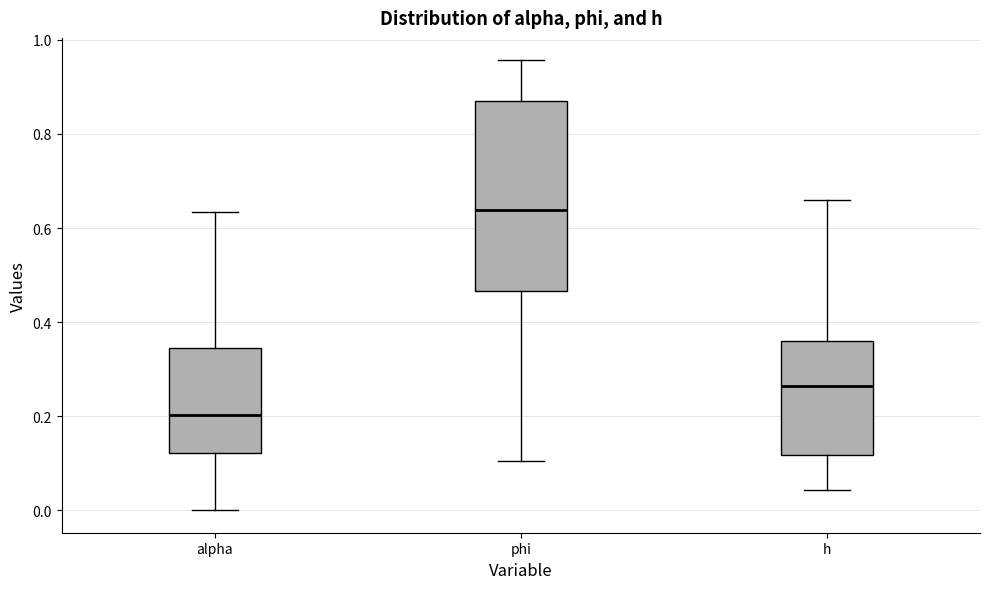

Where is the lower edge of the box for alpha on the y-axis? The values are not printed on the chart, so give them approximately, as read against the axis.

0.12